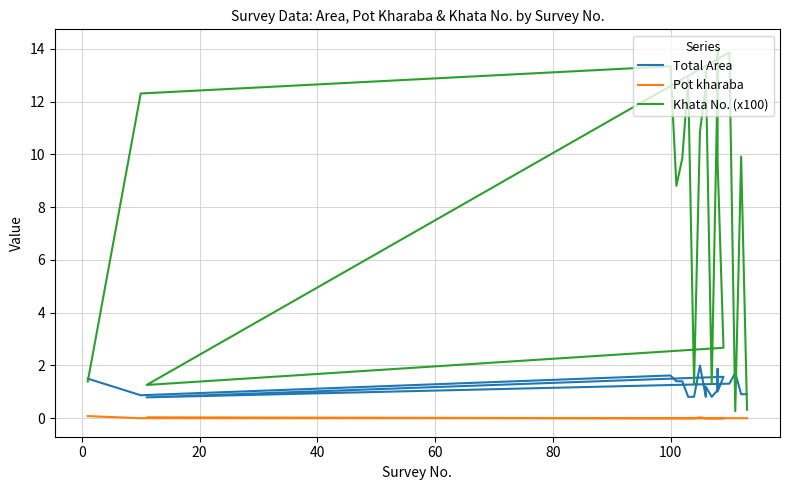

Is this an area chart (filled region under the line)?

No